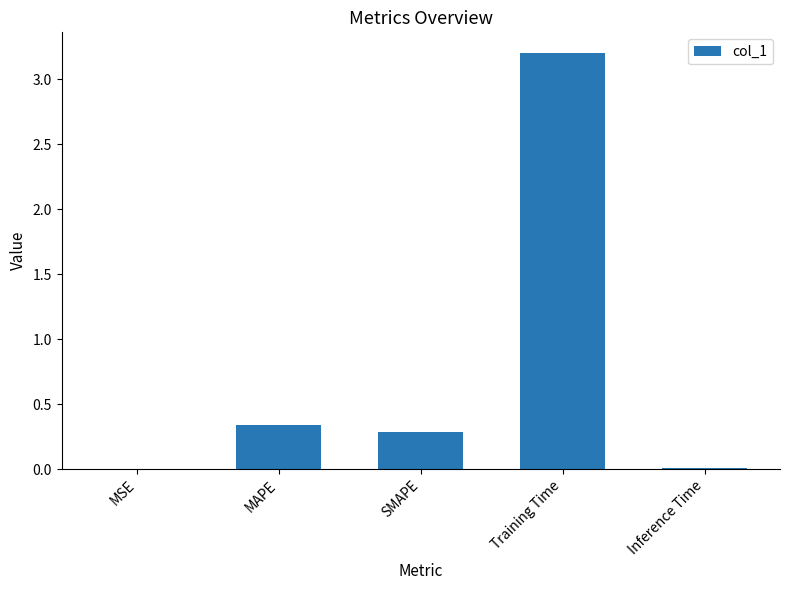

What is the change in value from SMAPE to Training Time?

+2.9